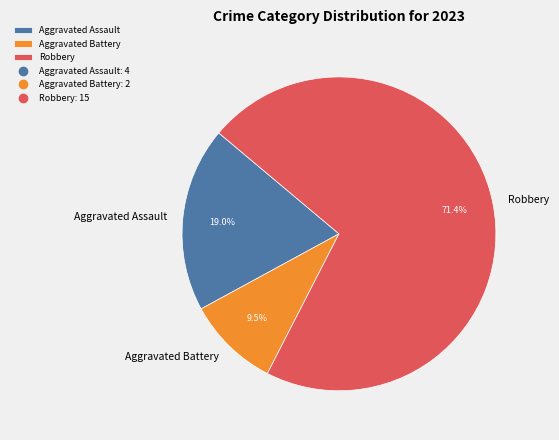

Which slice is the smallest?

Aggravated Battery